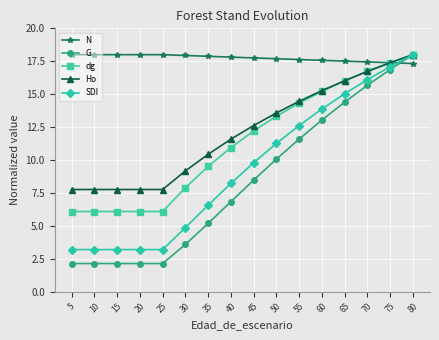

True or false: G has more than 2 interior local peaks.

False